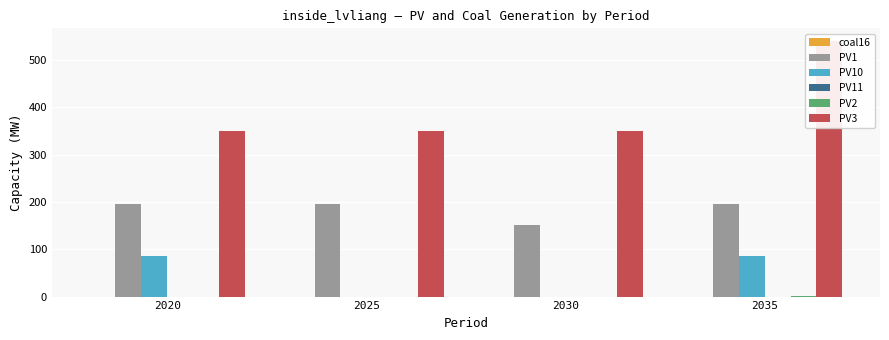

What is the difference between the maximum and minimum values in the PV1 series?

42.8